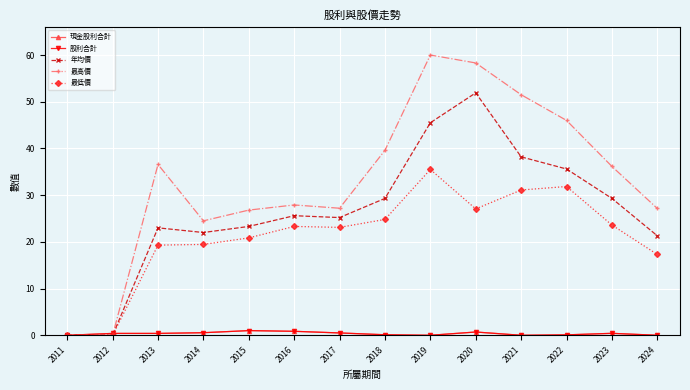

True or false: 最高價 and 現金股利合計 cross at least once.

True